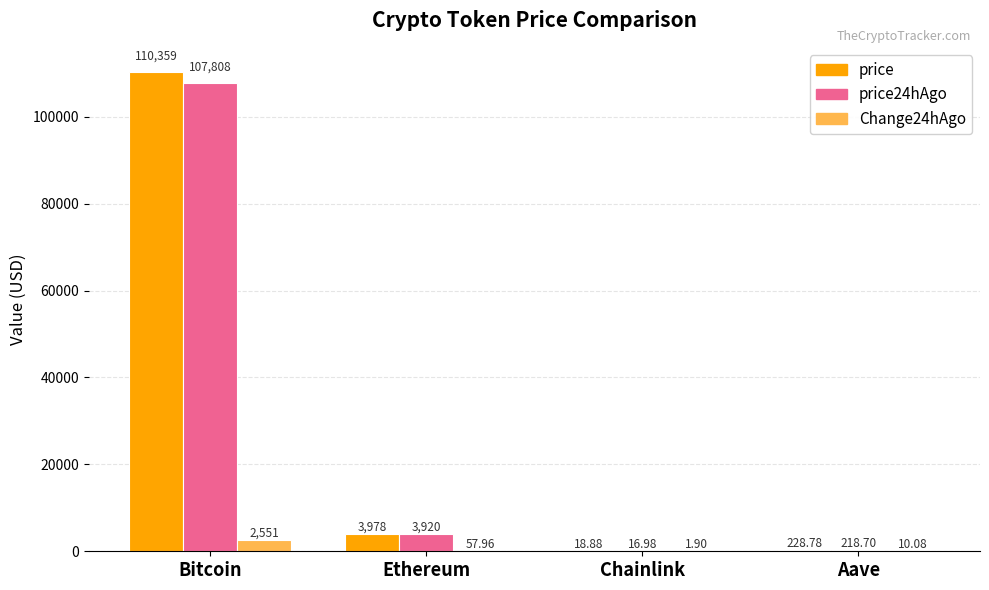

At which category is the sum across all series the highest?

Bitcoin